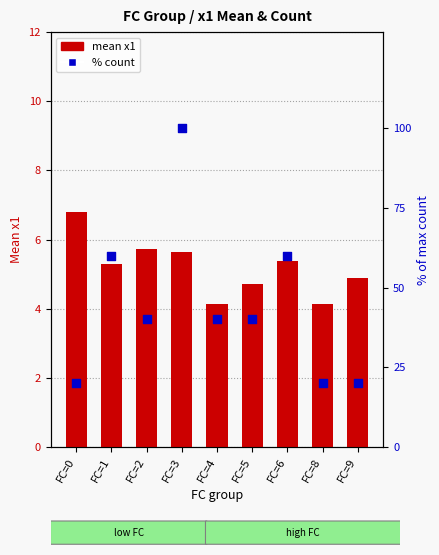

Is the value of % count at FC=4 greater than the value of mean x1 at FC=3?

Yes